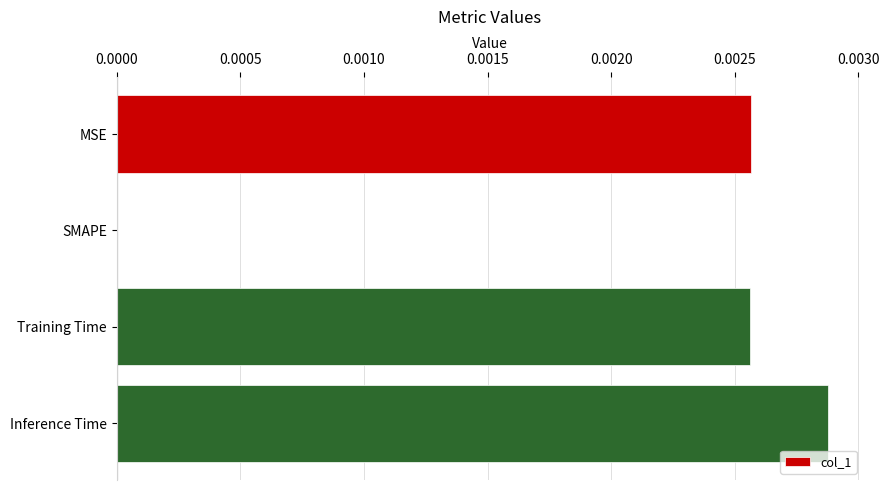

Count the values in the range 0 to 1.

4